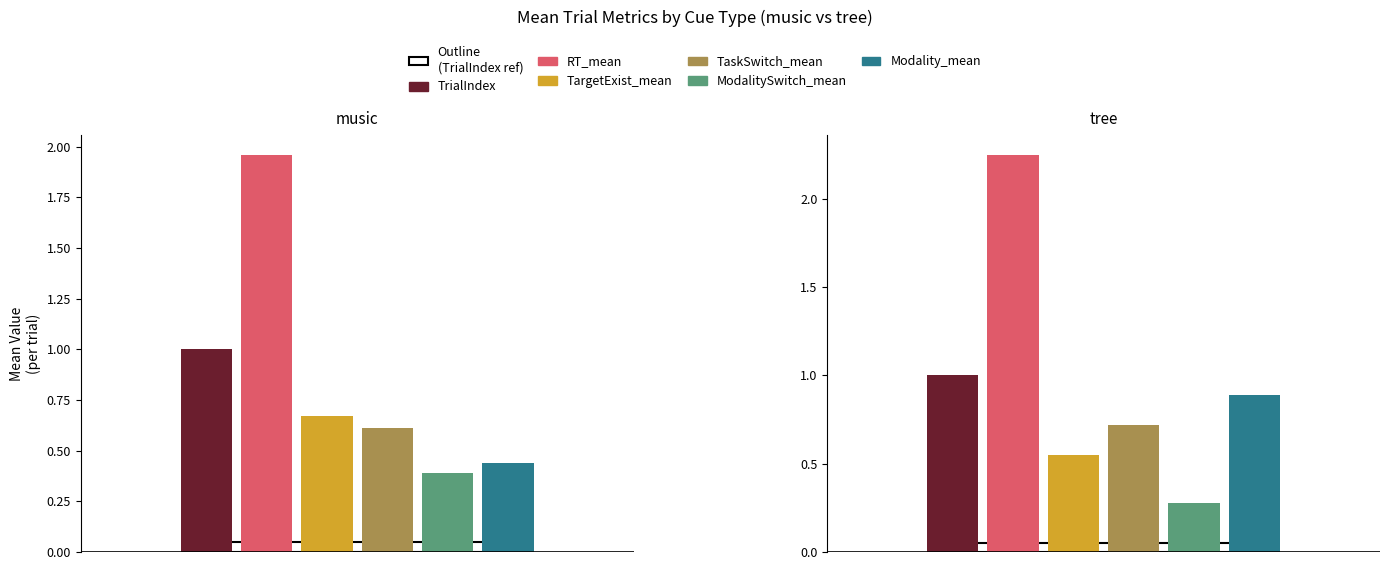

How many bars are there in total?

12